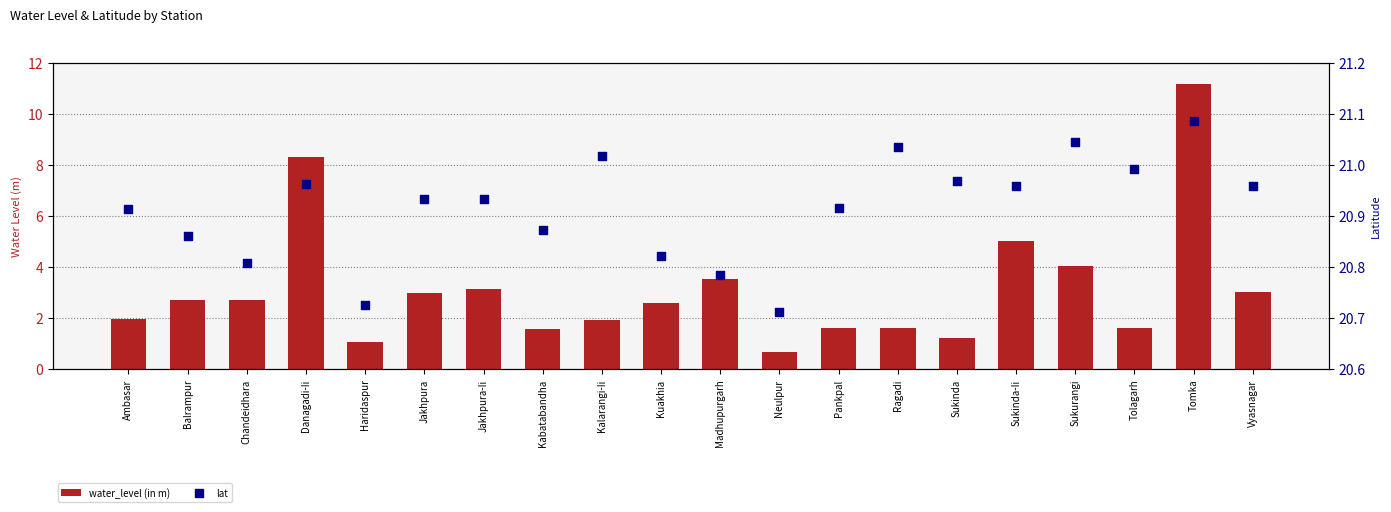

Is the value of water_level (in m) at Kabatabandha greater than the value of lat at Sukinda?

No